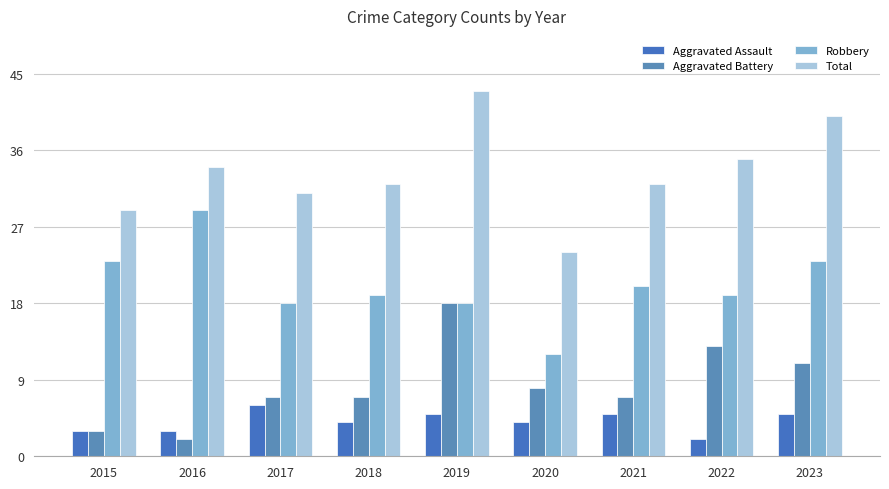

At 2019, list the series in order from smallest to largest.

Aggravated Assault, Aggravated Battery, Robbery, Total